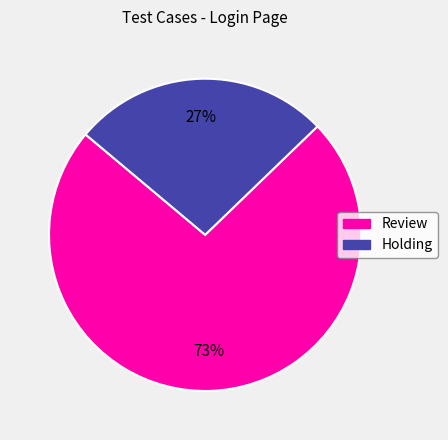

Combined, do Holding and Review account for over 50%?

Yes